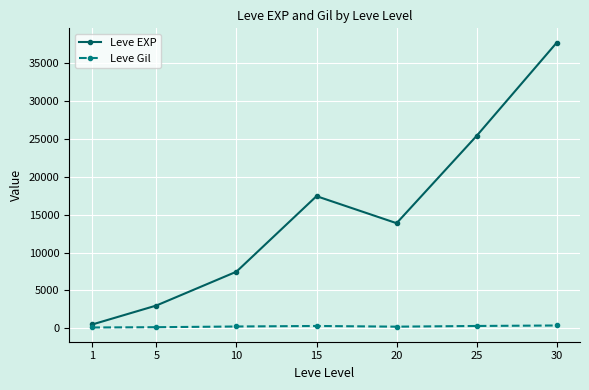

Where is Leve EXP nearest to the value 19112?

15